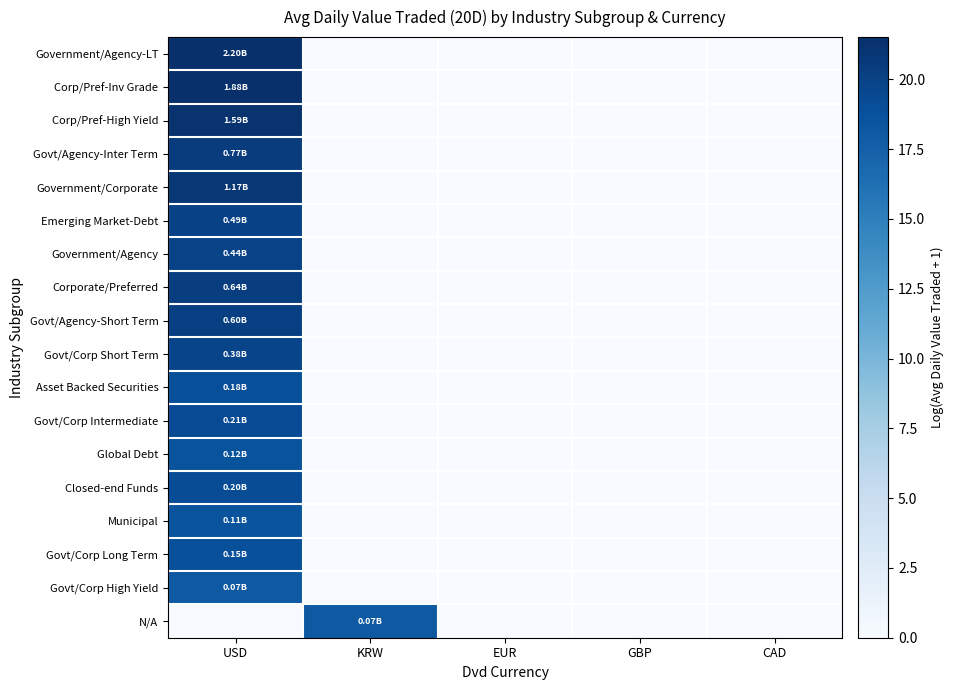

Reading left to right, extract all data points from this chart.

Government/Agency-LT: USD=21.5	KRW=0.0	EUR=0.0	GBP=0.0	CAD=0.0
Corp/Pref-Inv Grade: USD=21.4	KRW=0.0	EUR=0.0	GBP=0.0	CAD=0.0
Corp/Pref-High Yield: USD=21.2	KRW=0.0	EUR=0.0	GBP=0.0	CAD=0.0
Govt/Agency-Inter Term: USD=20.5	KRW=0.0	EUR=0.0	GBP=0.0	CAD=0.0
Government/Corporate: USD=20.9	KRW=0.0	EUR=0.0	GBP=0.0	CAD=0.0
Emerging Market-Debt: USD=20.0	KRW=0.0	EUR=0.0	GBP=0.0	CAD=0.0
Government/Agency: USD=19.9	KRW=0.0	EUR=0.0	GBP=0.0	CAD=0.0
Corporate/Preferred: USD=20.3	KRW=0.0	EUR=0.0	GBP=0.0	CAD=0.0
Govt/Agency-Short Term: USD=20.2	KRW=0.0	EUR=0.0	GBP=0.0	CAD=0.0
Govt/Corp Short Term: USD=19.8	KRW=0.0	EUR=0.0	GBP=0.0	CAD=0.0
Asset Backed Securities: USD=19.0	KRW=0.0	EUR=0.0	GBP=0.0	CAD=0.0
Govt/Corp Intermediate: USD=19.2	KRW=0.0	EUR=0.0	GBP=0.0	CAD=0.0
Global Debt: USD=18.6	KRW=0.0	EUR=0.0	GBP=0.0	CAD=0.0
Closed-end Funds: USD=19.1	KRW=0.0	EUR=0.0	GBP=0.0	CAD=0.0
Municipal: USD=18.6	KRW=0.0	EUR=0.0	GBP=0.0	CAD=0.0
Govt/Corp Long Term: USD=18.9	KRW=0.0	EUR=0.0	GBP=0.0	CAD=0.0
Govt/Corp High Yield: USD=18.1	KRW=0.0	EUR=0.0	GBP=0.0	CAD=0.0
N/A: USD=0.0	KRW=18.1	EUR=0.0	GBP=0.0	CAD=0.0